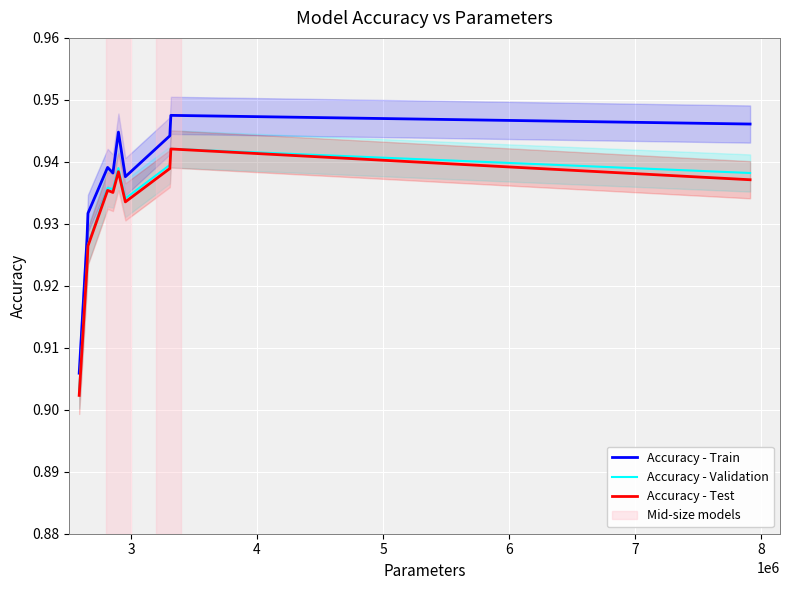

True or false: Accuracy - Train and Accuracy - Validation intersect in this chart.

False